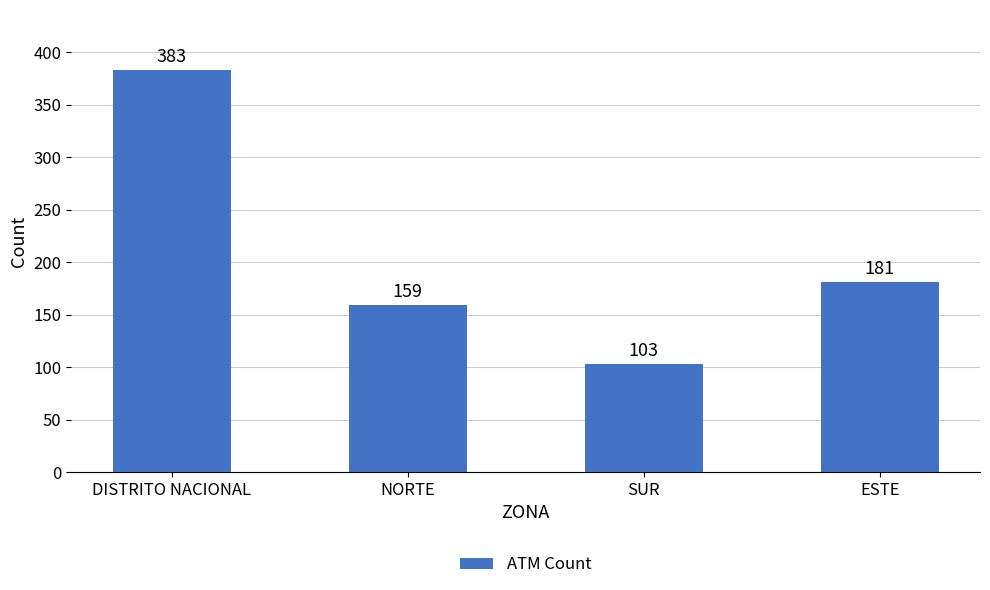

Is it true that the value at SUR is 103?

True